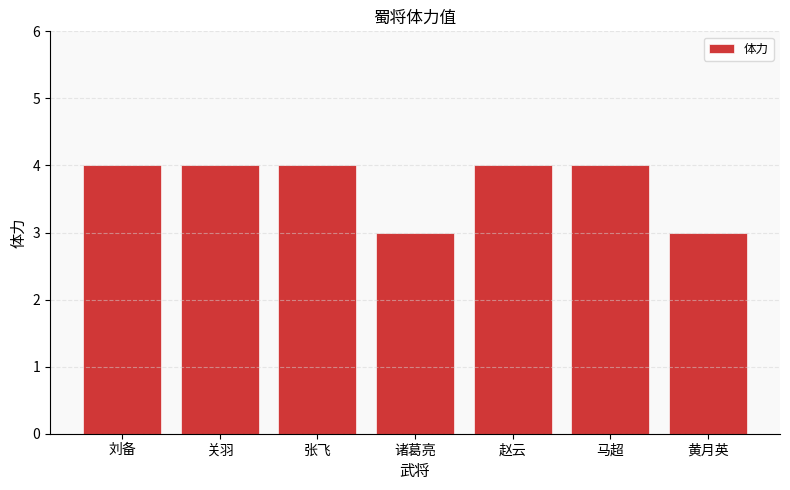

What is the minimum value shown in the chart?

3